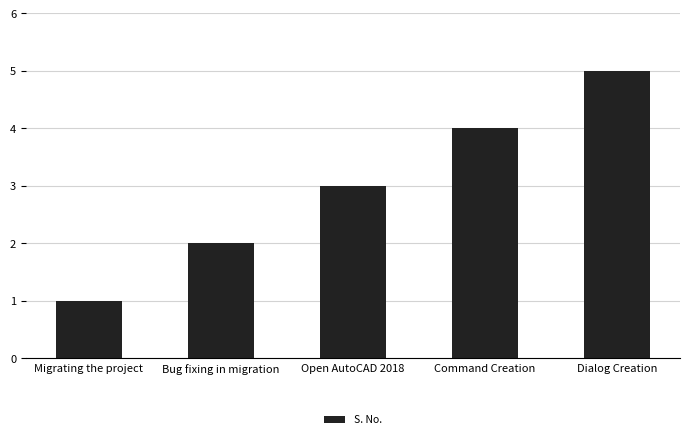

Count the number of categories in the chart.

5